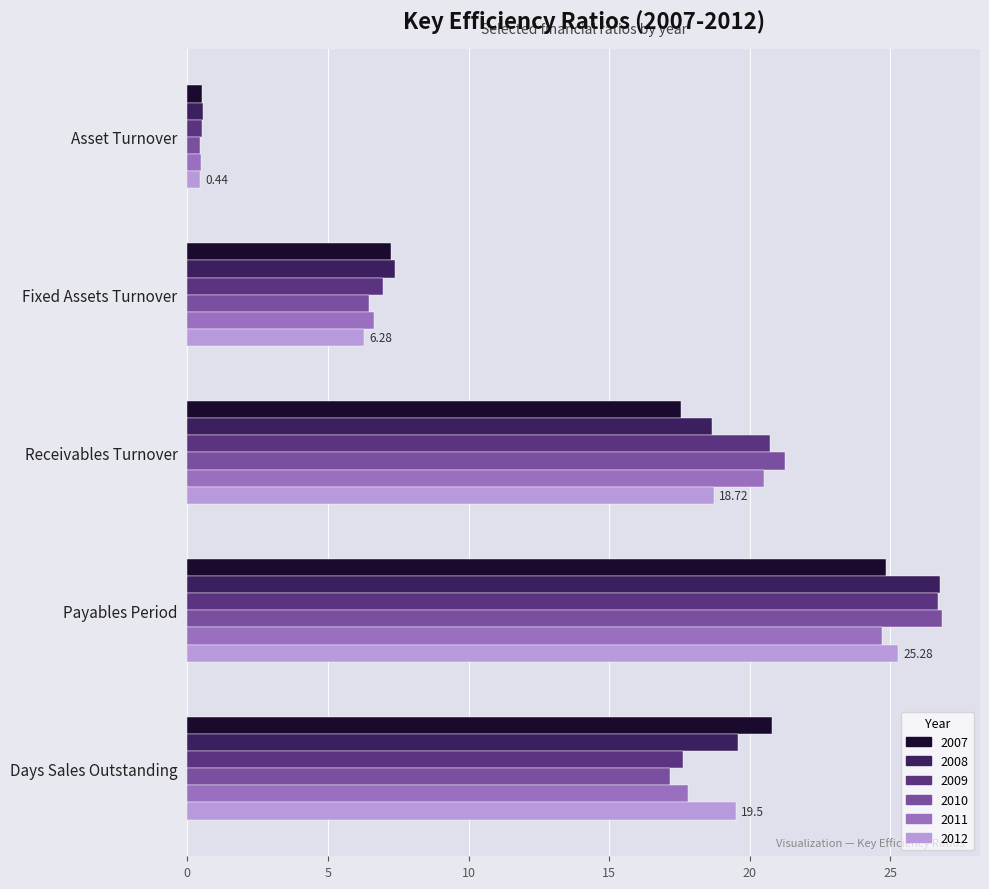

Is it true that 2009 equals 4.1 at Fixed Assets Turnover?

False